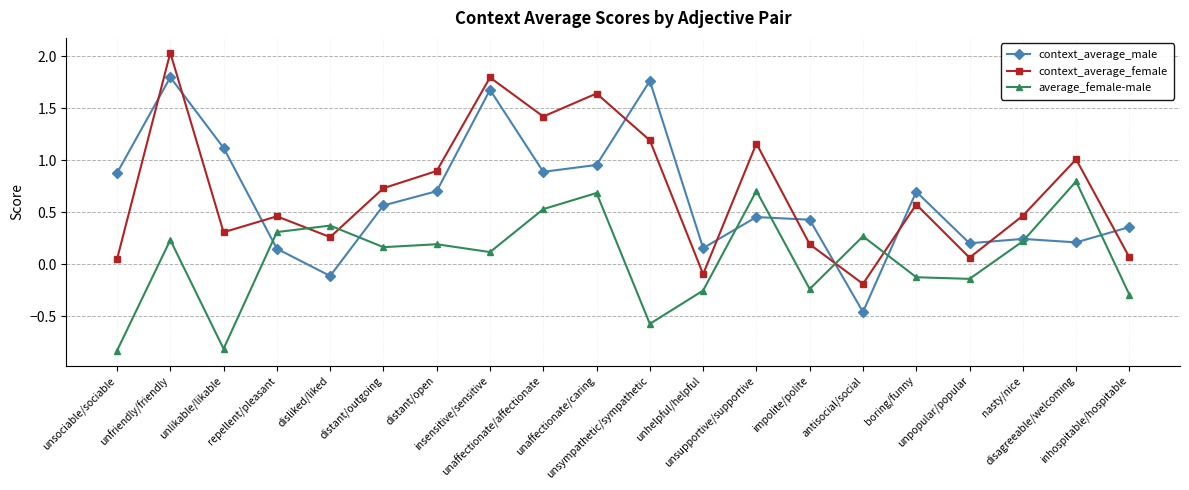

Where do average_female-male and context_average_female first cross each other?

repellent/pleasant and disliked/liked